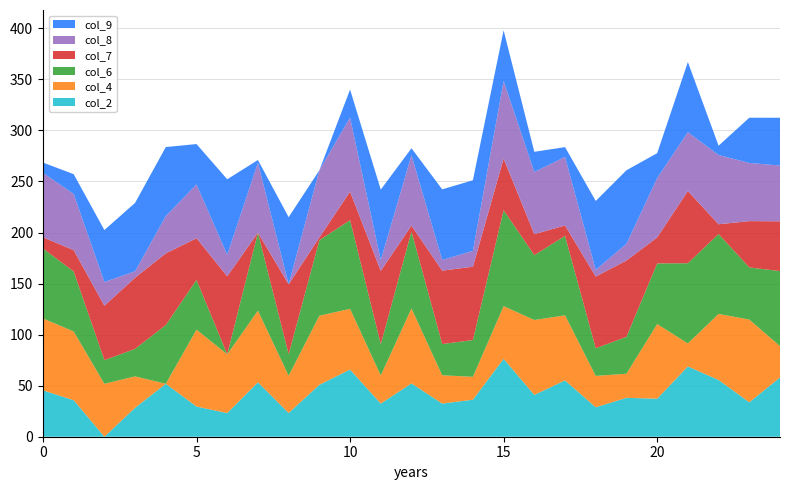

Reading left to right, transcribe all the data shown in this chart.

col_2: 0=45.4	1=35.8	2=0.0	3=28.4	4=51.9	5=29.6	6=23.2	7=53.3	8=23.2	9=50.9	10=65.8	11=32.5	12=52.2	13=32.5	14=36.3	15=76.3	16=41.0	17=55.2	18=28.8	19=38.1	20=37.2	21=68.8	22=55.6	23=33.8	24=58.0
col_4: 0=70.4	1=67.3	2=51.9	3=30.8	4=0.0	5=75.3	6=57.6	7=70.2	8=36.5	9=67.6	10=59.5	11=27.6	12=73.5	13=27.8	14=22.4	15=51.6	16=73.4	17=63.7	18=30.8	19=23.6	20=73.1	21=22.5	22=64.7	23=81.0	24=30.8
col_6: 0=68.5	1=58.7	2=23.2	3=26.9	4=57.6	5=48.7	6=0.0	7=76.4	8=21.1	9=74.0	10=86.8	11=30.7	12=75.4	13=30.6	14=36.0	15=94.0	16=63.5	17=77.8	18=27.1	19=36.1	20=59.4	21=78.6	22=78.3	23=51.0	24=73.5
col_7: 0=10.9	1=20.9	2=53.3	3=69.7	4=70.2	5=40.9	6=76.4	7=0.0	8=68.5	9=2.7	10=27.9	11=71.8	12=5.7	13=71.9	14=71.8	15=50.5	16=20.5	17=10.2	18=70.2	19=74.8	20=25.4	21=70.7	22=9.5	23=45.4	24=48.7
col_8: 0=63.1	1=55.1	2=23.2	3=6.3	4=36.5	5=52.7	6=21.1	7=68.5	8=0.0	9=65.8	10=72.6	11=10.5	12=69.0	13=10.4	14=15.6	15=76.0	16=61.0	17=67.1	18=6.6	19=16.4	20=58.1	21=57.7	22=67.8	23=57.0	24=54.6
col_9: 0=10.1	1=19.3	2=50.9	3=67.0	4=67.6	5=39.5	6=74.0	7=2.7	8=65.8	9=0.0	10=27.5	11=69.1	12=6.8	13=69.2	14=69.1	15=49.6	16=19.7	17=9.6	18=67.5	19=72.1	20=24.4	21=68.7	22=9.1	23=44.3	24=46.8